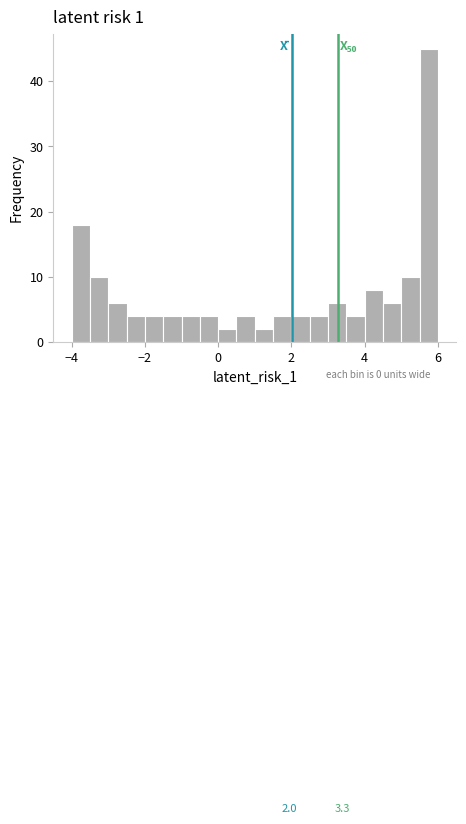

Around what value on the x-axis is the tallest bar? Give the approximate position of its centre, as read against the axis.

5.8